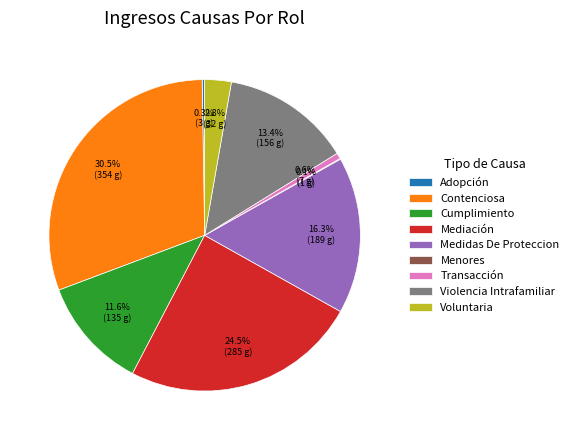

What is the ratio of the value at Mediación to the value at Violencia Intrafamiliar?

1.8